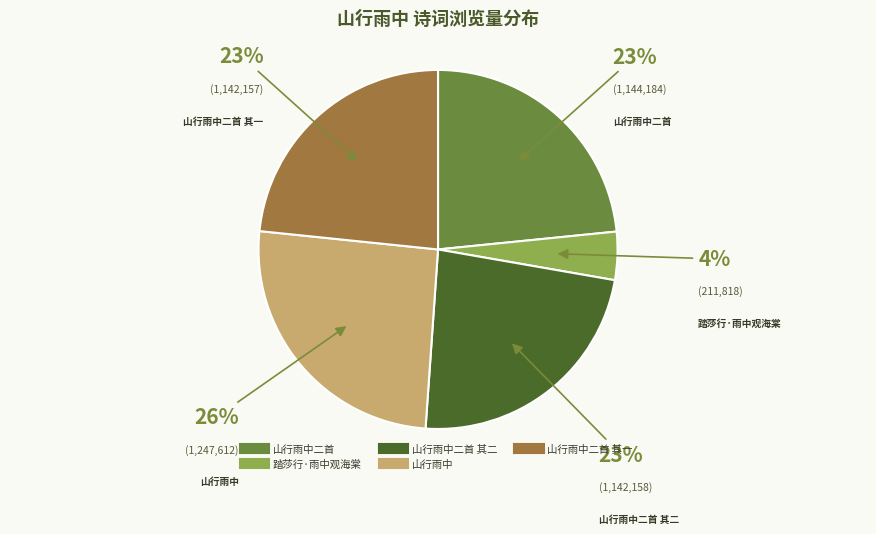

Is there a majority slice in this chart?

No